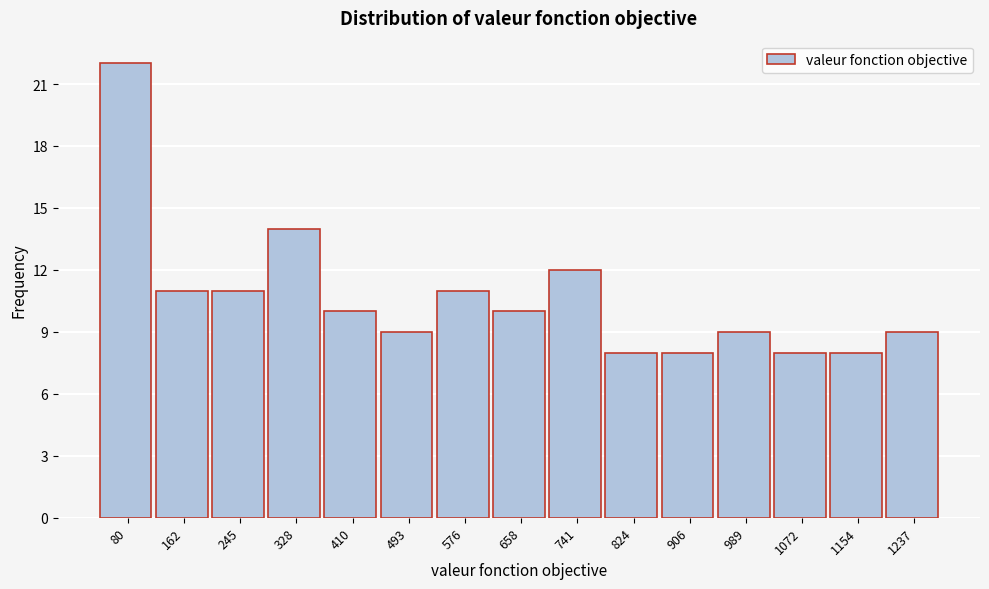

Reading right to left, list all the values displayed in this chart.

9	8	8	9	8	8	12	10	11	9	10	14	11	11	22